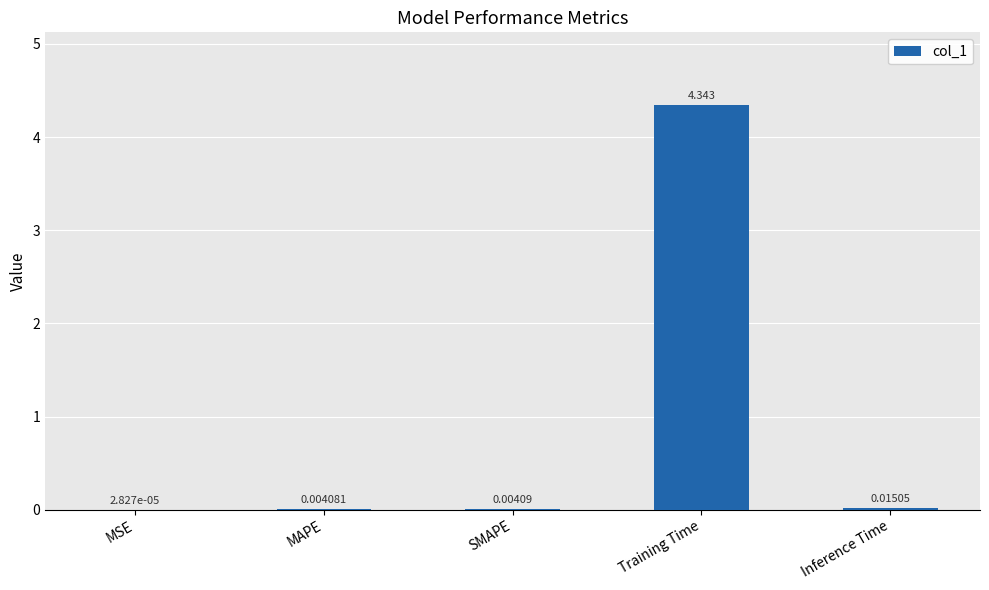

At which label is the value closest to 2?

Inference Time